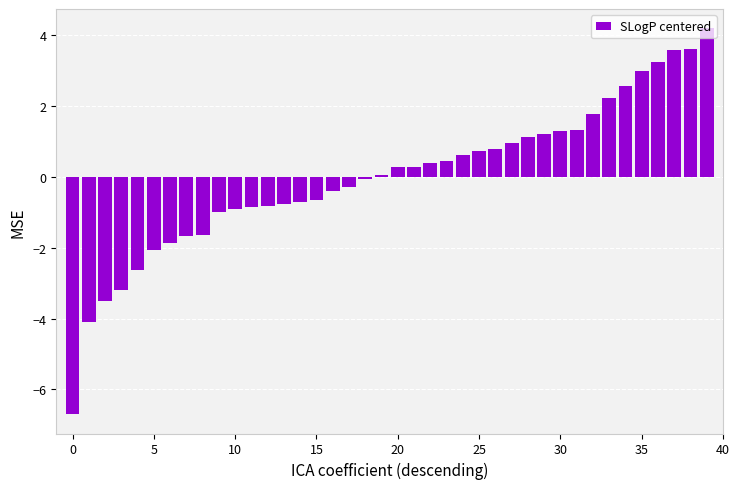

What is the minimum value shown in the chart?

-6.7